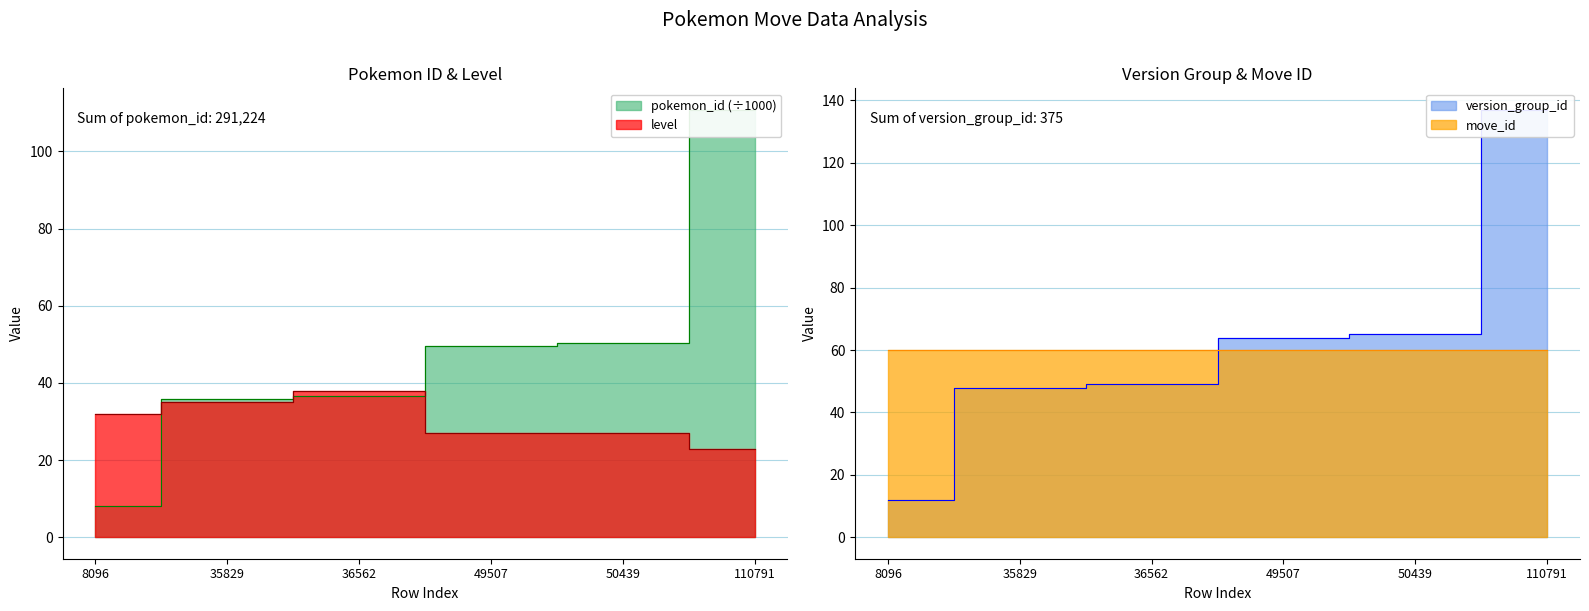

How many series are shown in this chart?

3